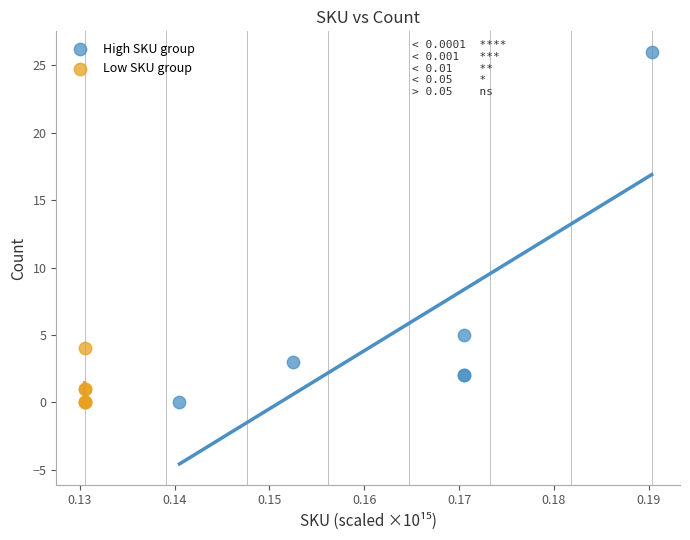

What are all the series names shown in the legend?

High SKU group, Low SKU group